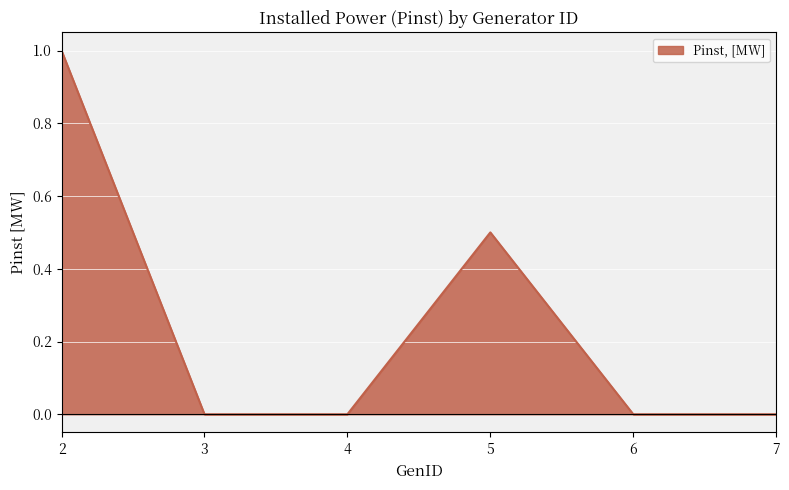

What is the maximum value shown in the chart?

1.0